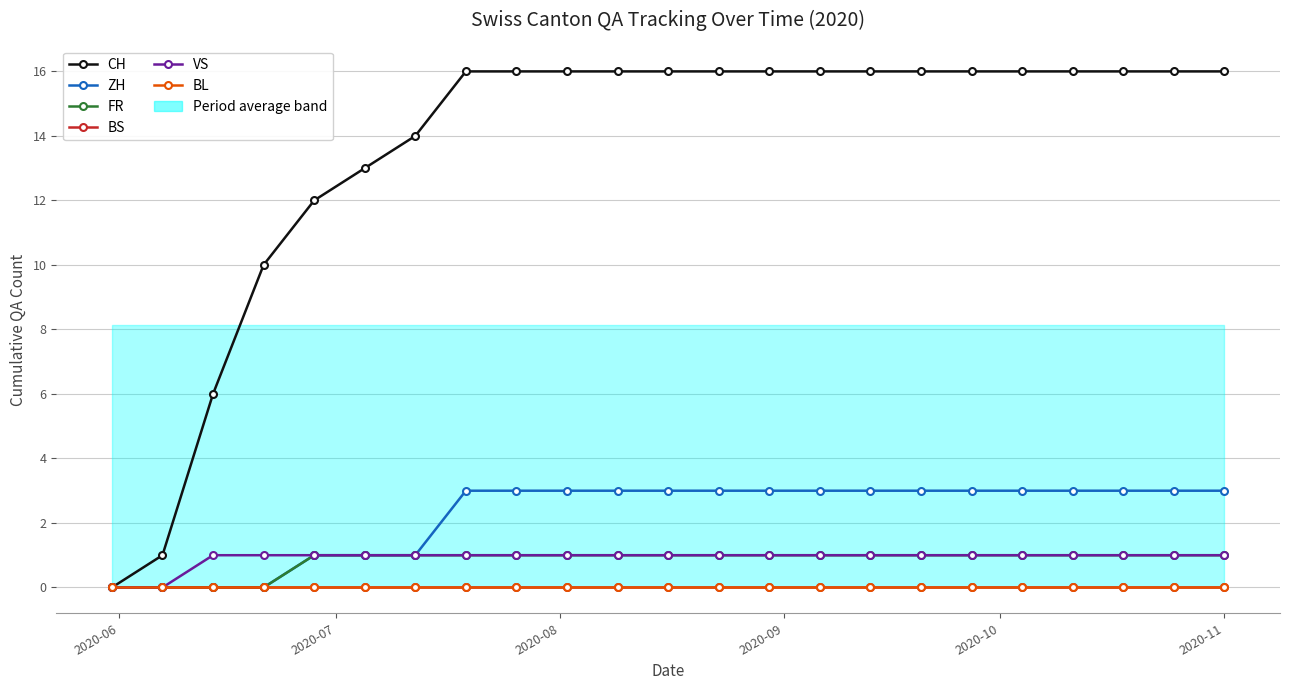

How many lines are shown in the chart?

6